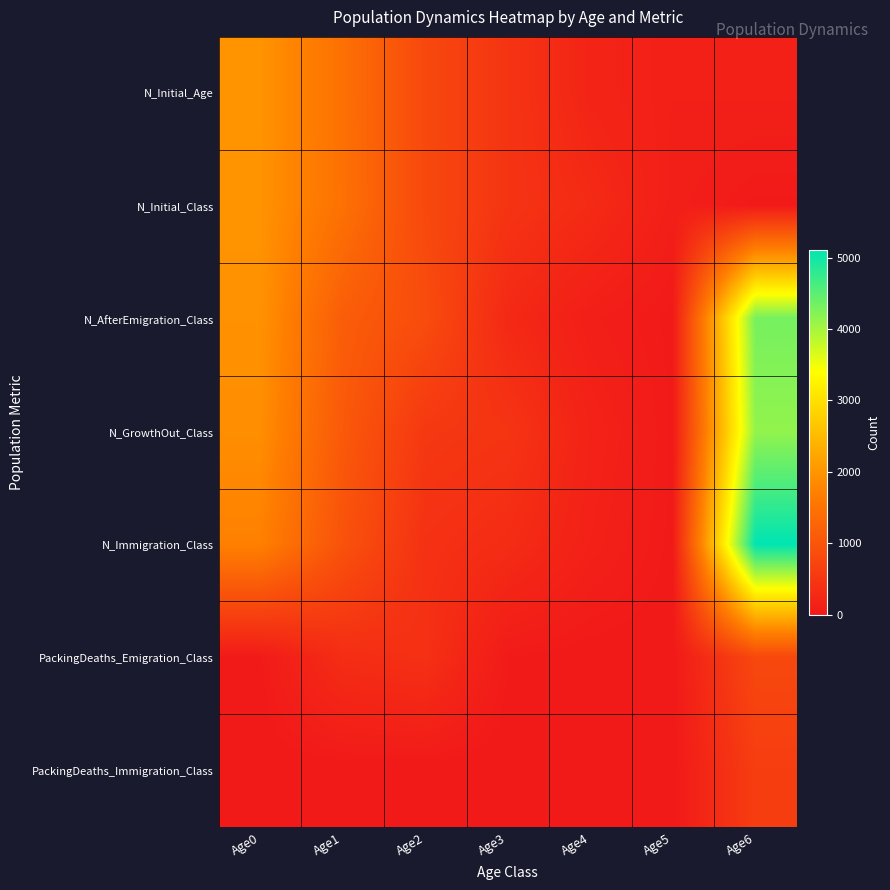

Which series changed the most between Age1 and Age6?

N_Immigration_Class